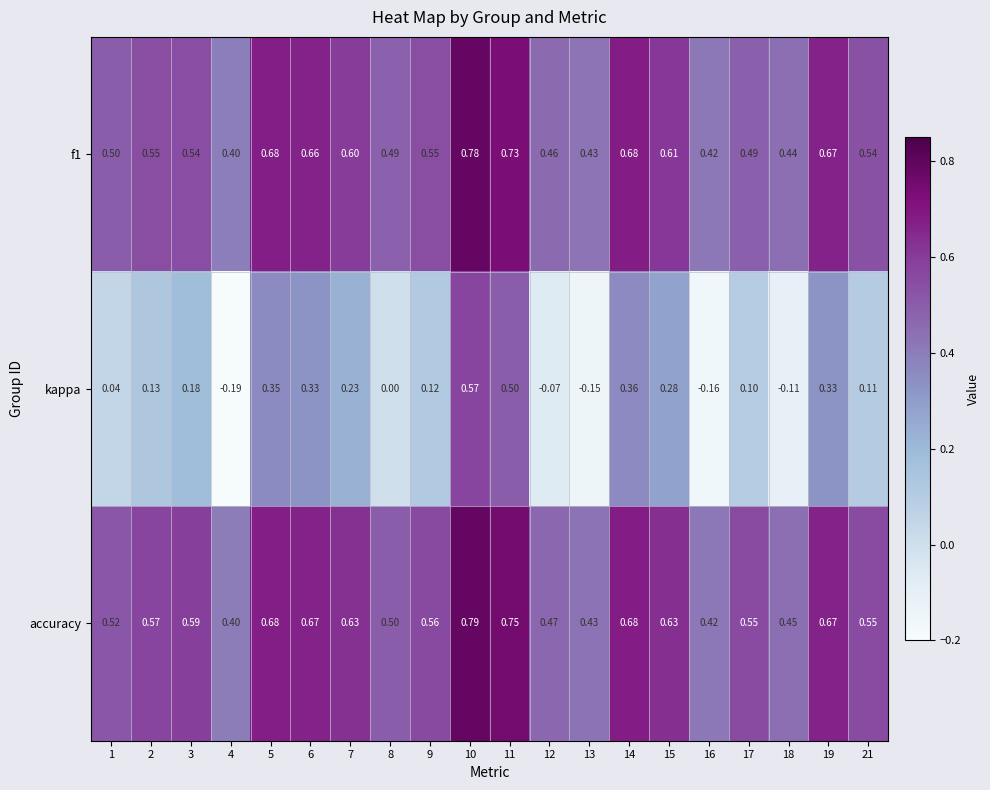

Which series changed the most between 10 and 18?

kappa